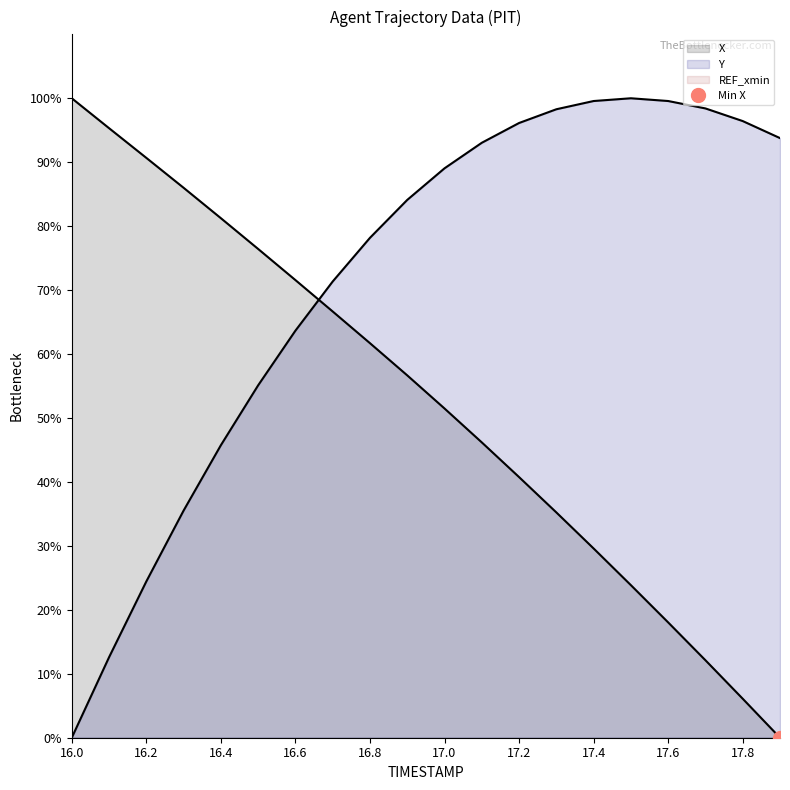

What is the total value across all series at 16.5?

131.5